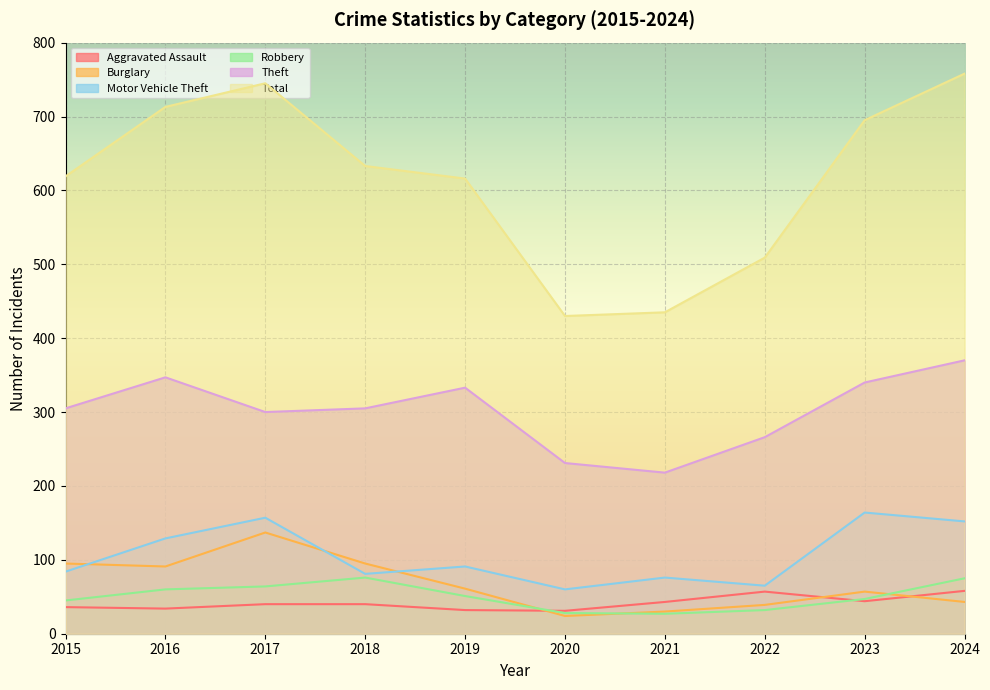

At how many categories does at least one series exceed 605?

7